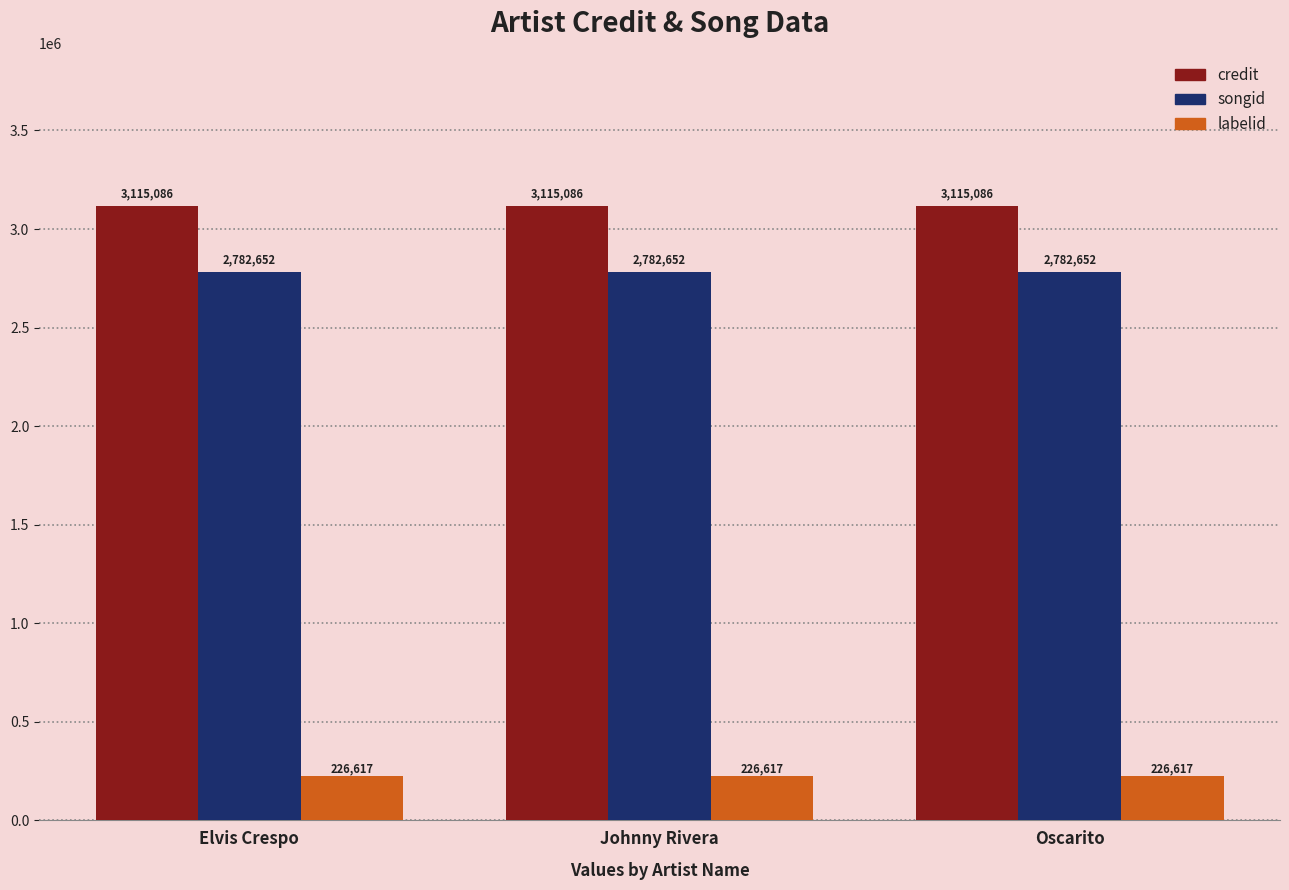

Reading left to right, list all the values displayed in this chart.

credit: 3115086	3115086	3115086
songid: 2782652	2782652	2782652
labelid: 226617	226617	226617